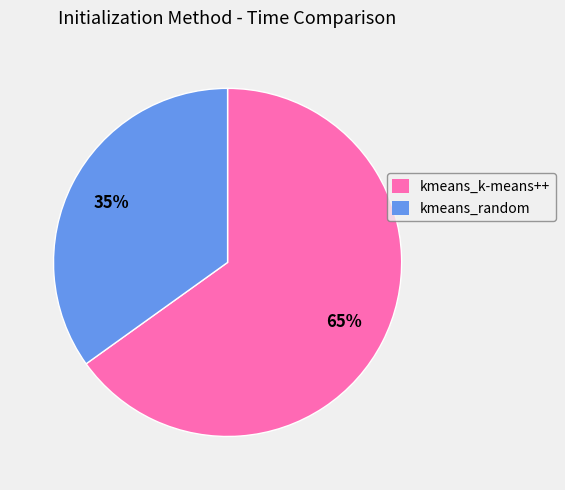

Which slice is the smallest?

kmeans_random